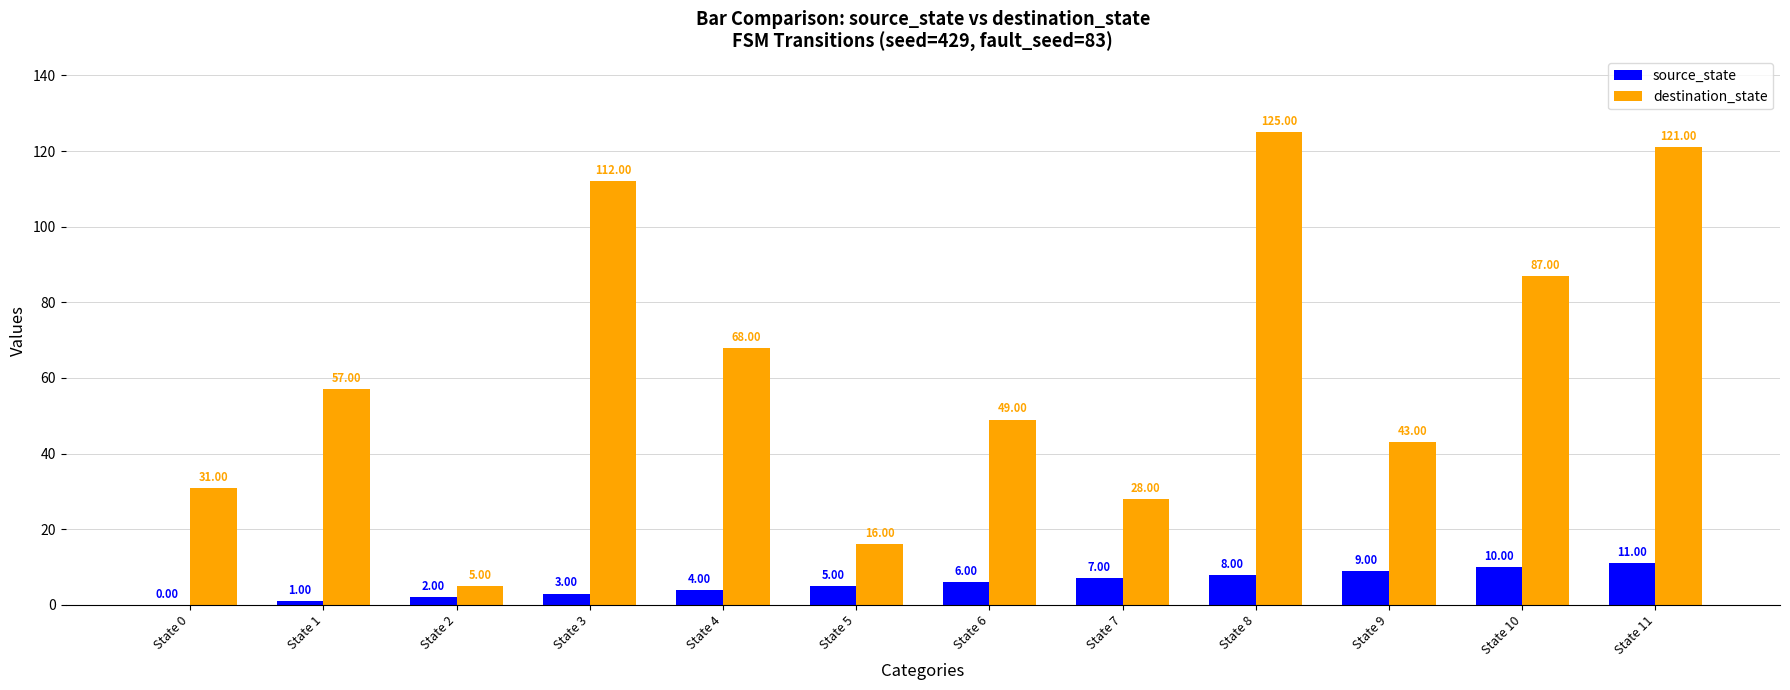

At which category is the sum across all series the highest?

State 8